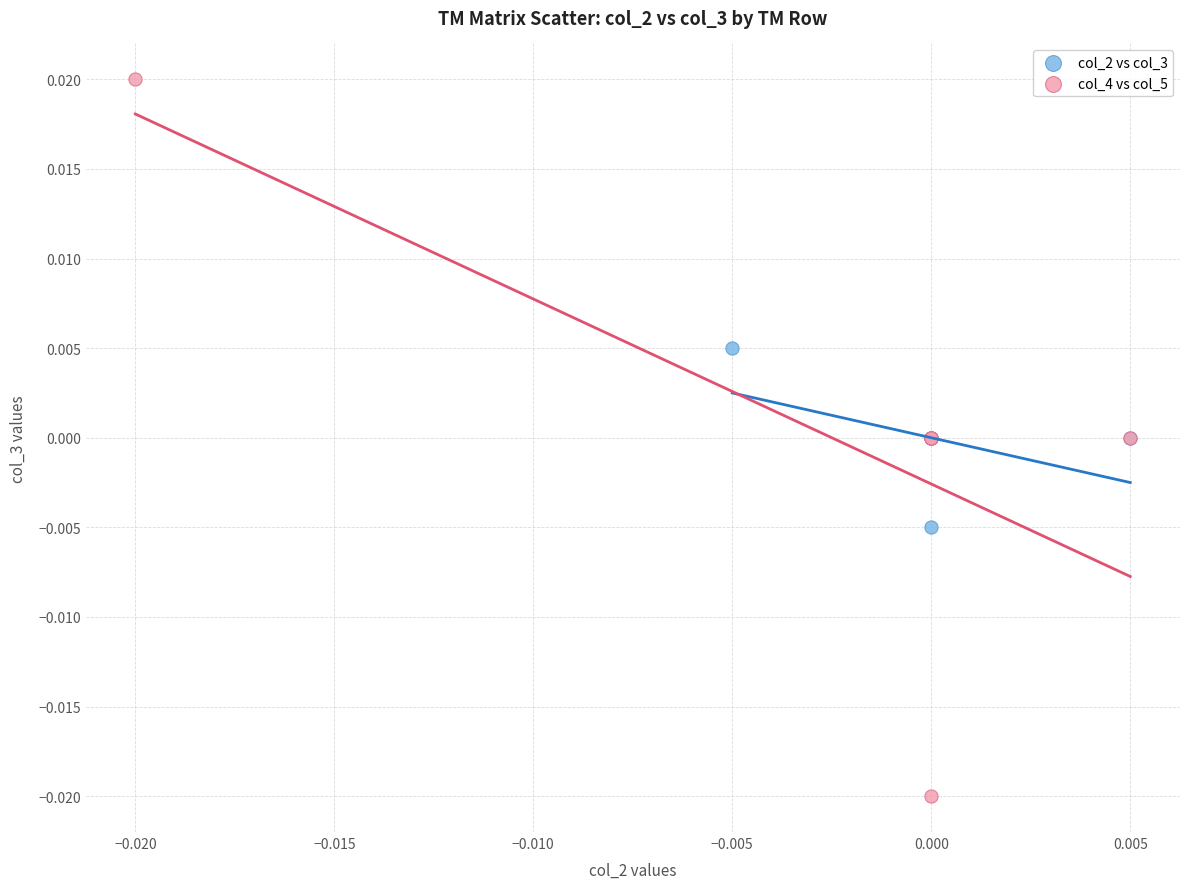

What are all the series names shown in the legend?

col_2 vs col_3, col_4 vs col_5